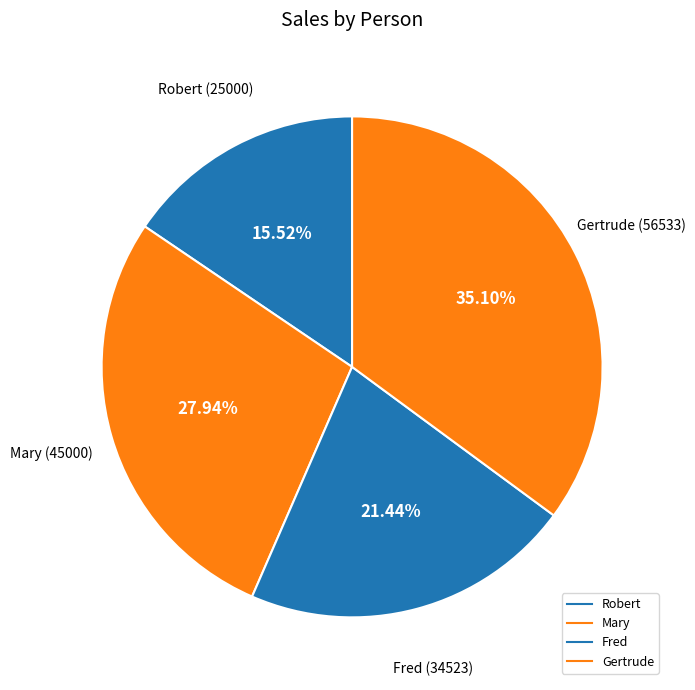

What percentage do Gertrude and Mary together represent?

63.0%